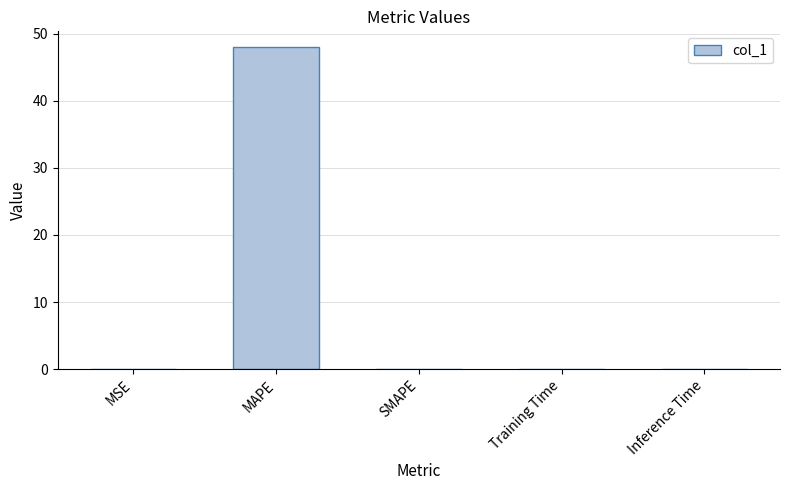

What is the difference between the values at Inference Time and MAPE?

47.9